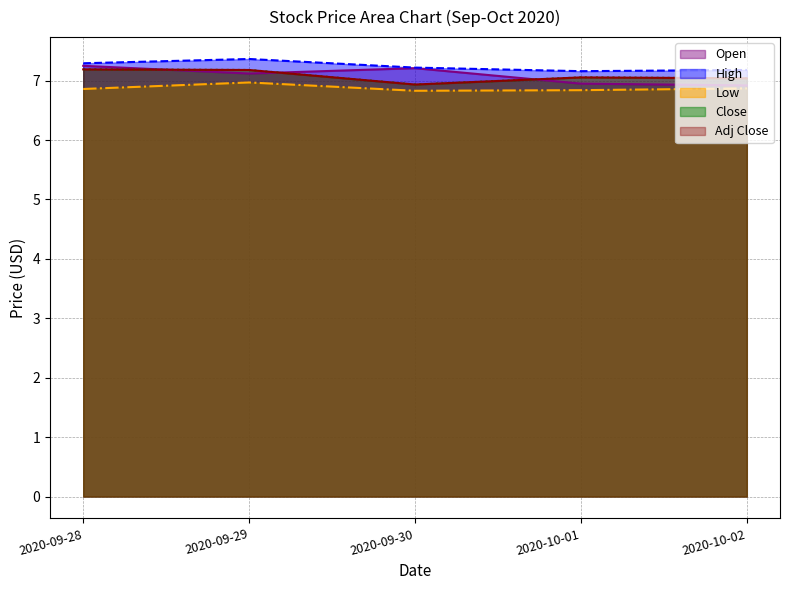

True or false: Open has a value of 7.2 at 2020-09-28.

True